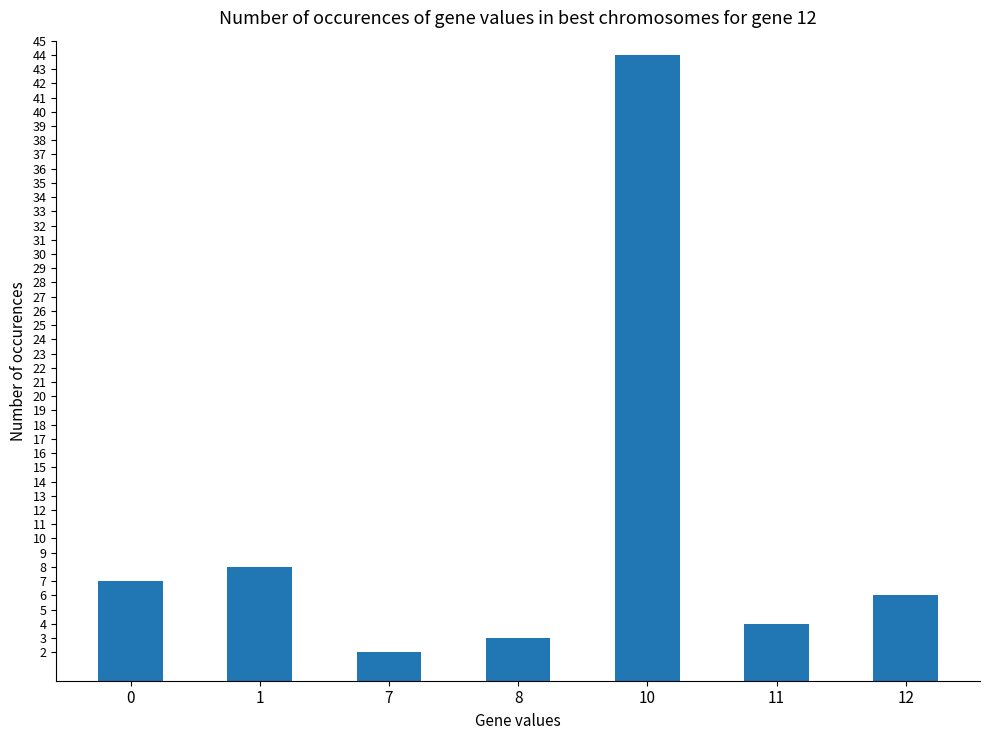

Between 1 and 7, which is larger?

1